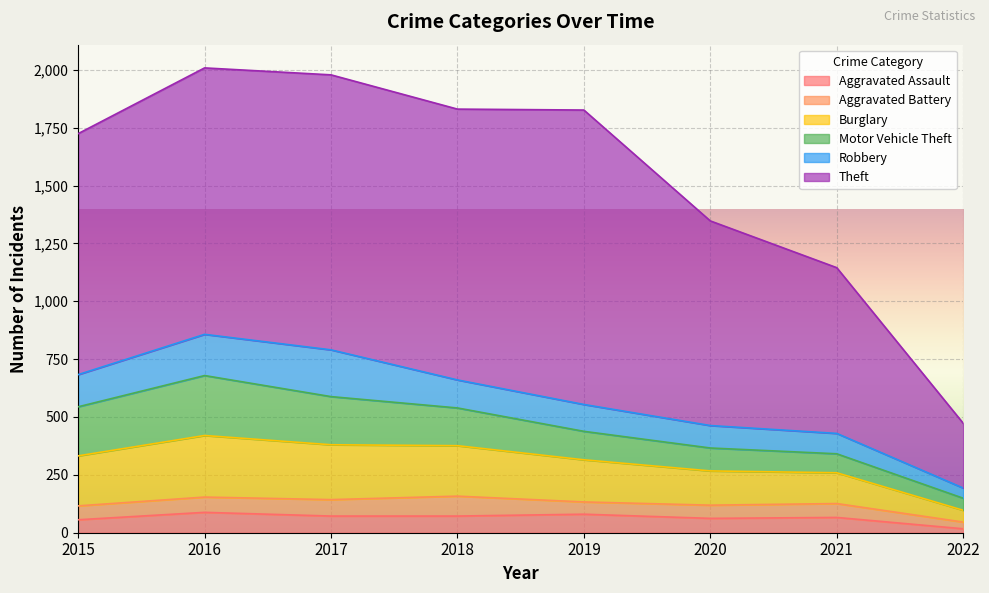

Reading left to right, list all the values displayed in this chart.

Aggravated Assault: 56	88	72	72	80	62	66	17
Aggravated Battery: 60	66	71	86	53	57	60	29
Burglary: 216	266	237	218	182	148	133	51
Motor Vehicle Theft: 212	259	208	163	123	99	82	52
Robbery: 139	178	202	121	116	97	88	44
Theft: 1041	1151	1188	1170	1272	884	716	280